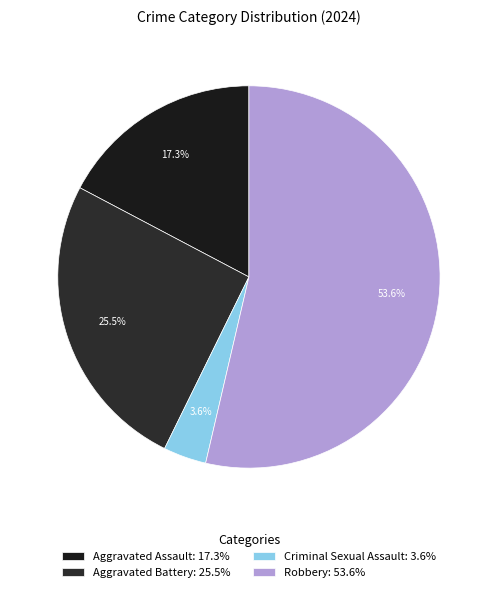

Which category has the biggest portion of the pie?

Robbery